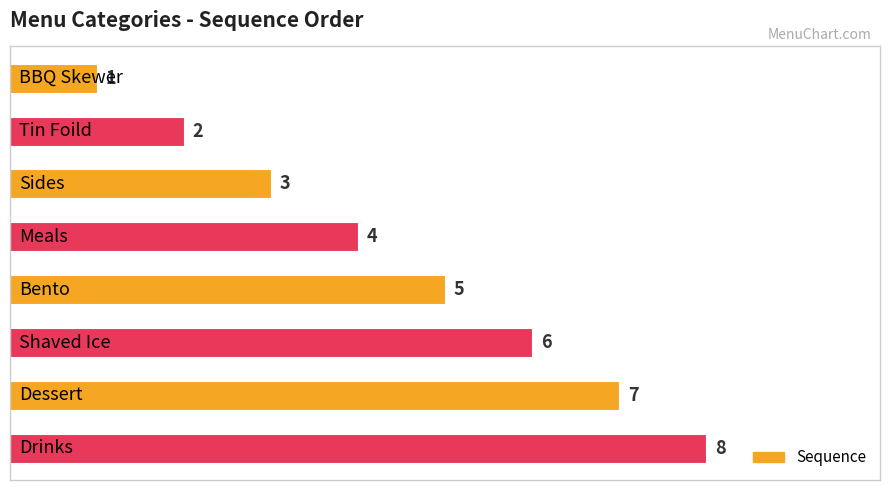

Count the values in the range 3 to 7.

5